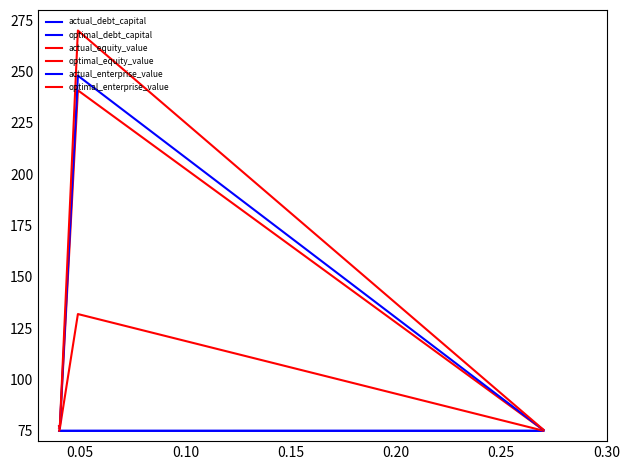

How many lines are shown in the chart?

6